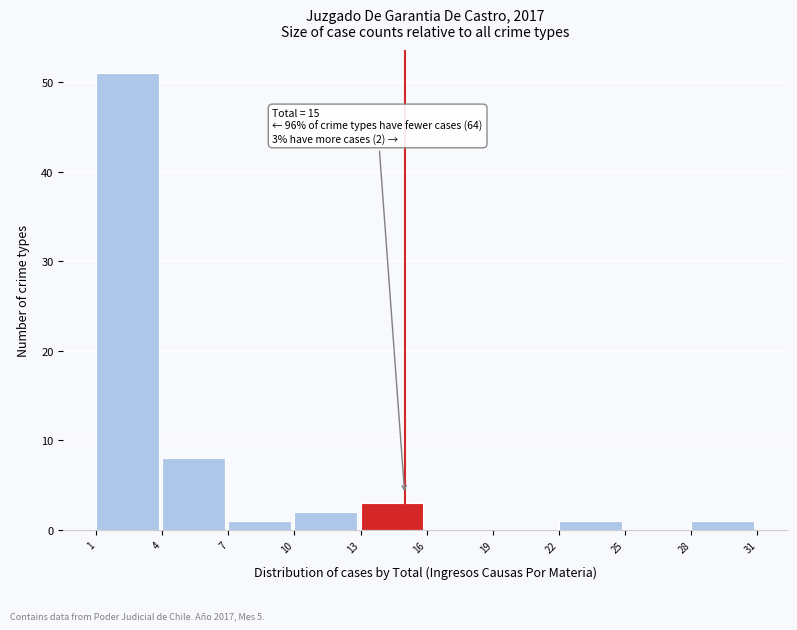

Which range on the x-axis has the tallest bar?

1 to 4